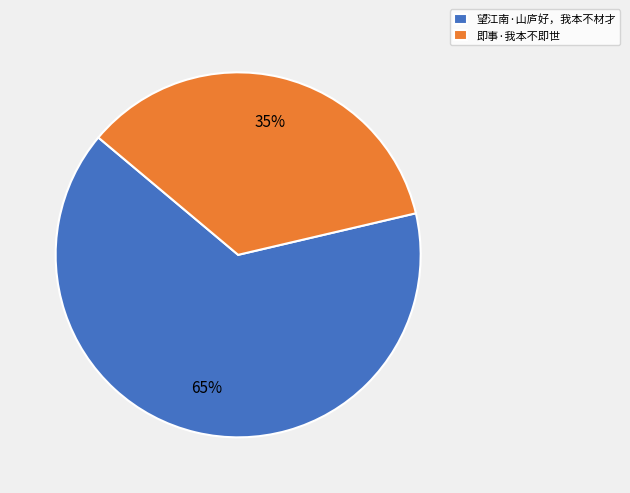

Which has a higher value, 即事·我本不即世 or 望江南·山庐好，我本不材才?

望江南·山庐好，我本不材才